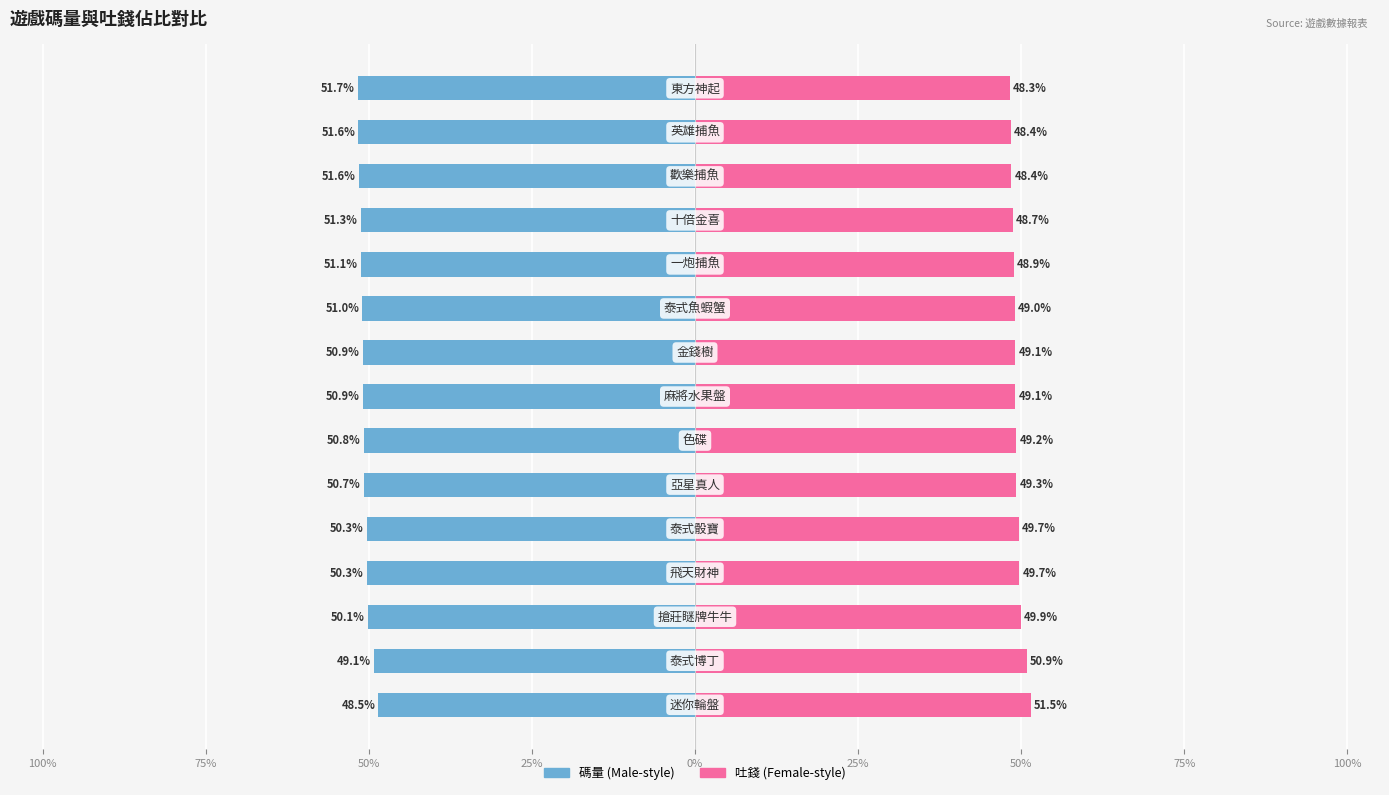

How many categories are shown in the chart?

15